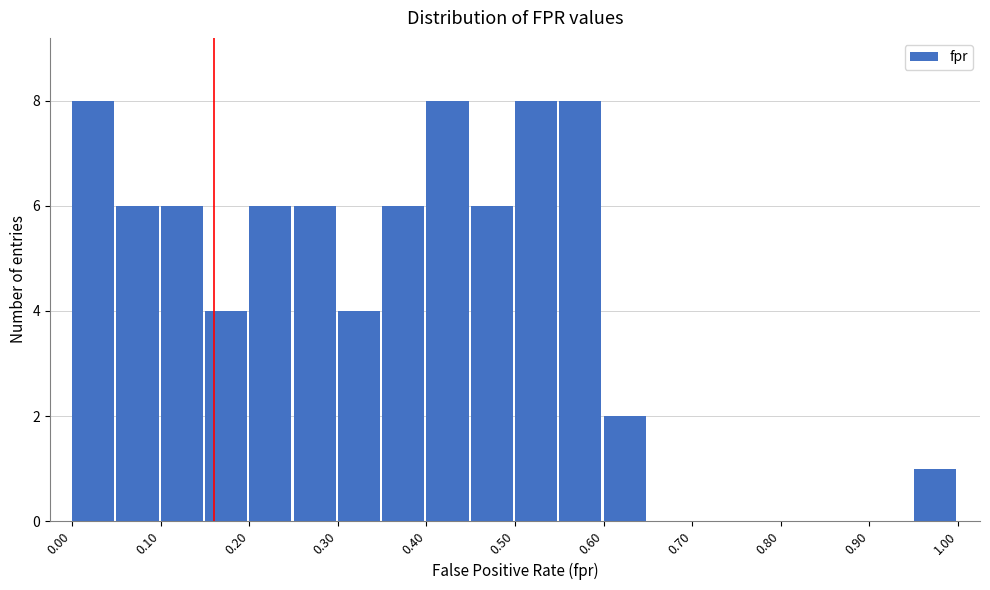

Reading left to right, transcribe this chart: for each bar, give the range it covers on the x-axis and its height. The values are not printed on the chart, so give them approximately, as read against the axis.

0.00 to 0.05: 8
0.05 to 0.10: 6
0.10 to 0.15: 6
0.15 to 0.20: 4
0.20 to 0.25: 6
0.25 to 0.30: 6
0.30 to 0.35: 4
0.35 to 0.40: 6
0.40 to 0.45: 8
0.45 to 0.50: 6
0.50 to 0.55: 8
0.55 to 0.60: 8
0.60 to 0.65: 2
0.65 to 0.70: 0
0.70 to 0.75: 0
0.75 to 0.80: 0
0.80 to 0.85: 0
0.85 to 0.90: 0
0.90 to 0.95: 0
0.95 to 1.00: 1